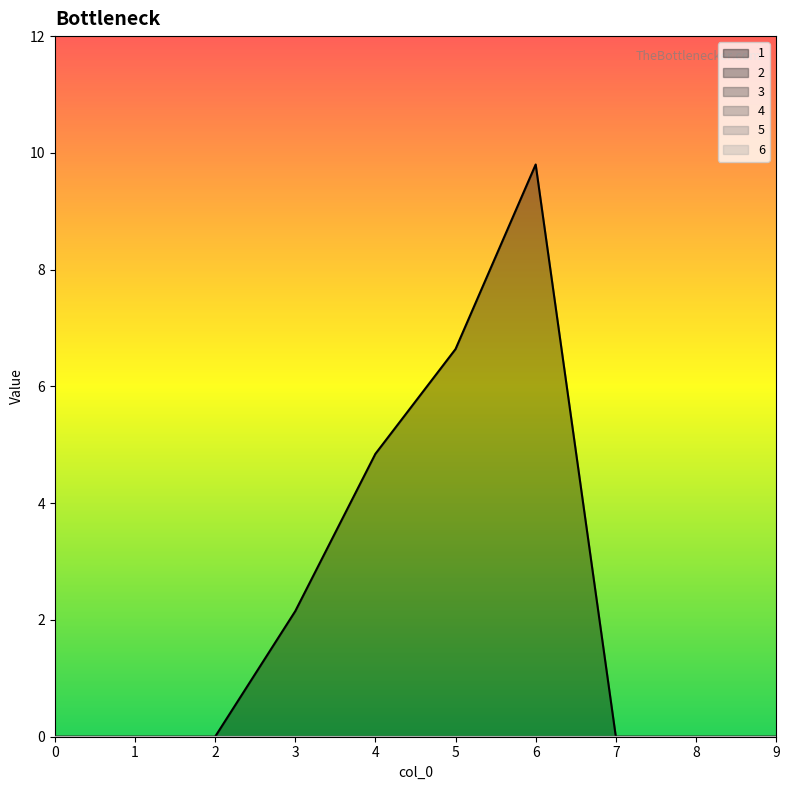

True or false: 1 and 6 cross at least once.

False